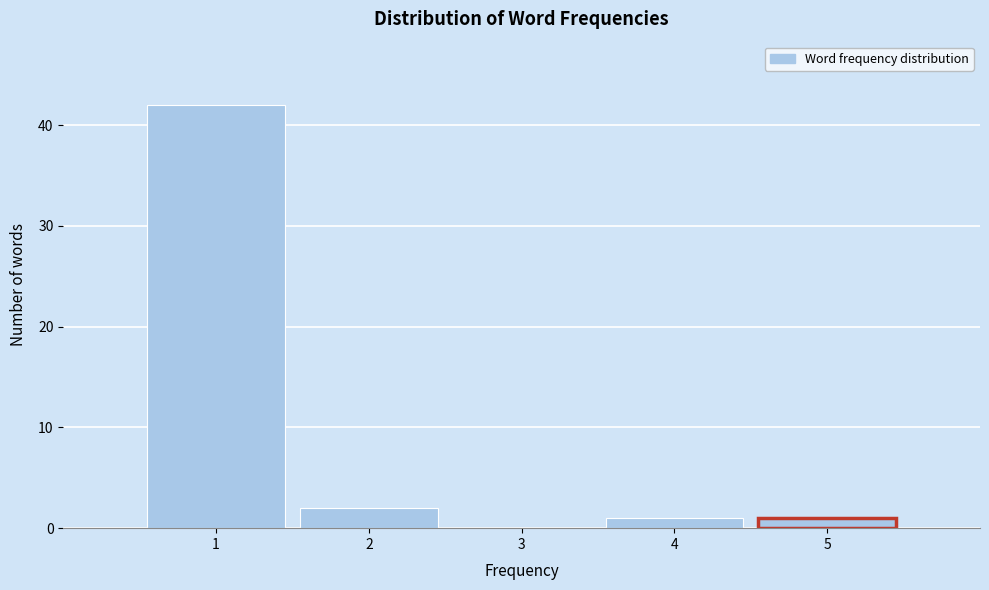

Reading left to right, list every bar in this chart as the range it spans on the x-axis followed by its height. The values are not printed on the chart, so give them approximately, as read against the axis.

0.5 to 1.5: 42
1.5 to 2.5: 2
2.5 to 3.5: 0
3.5 to 4.5: 1
4.5 to 5.5: 1